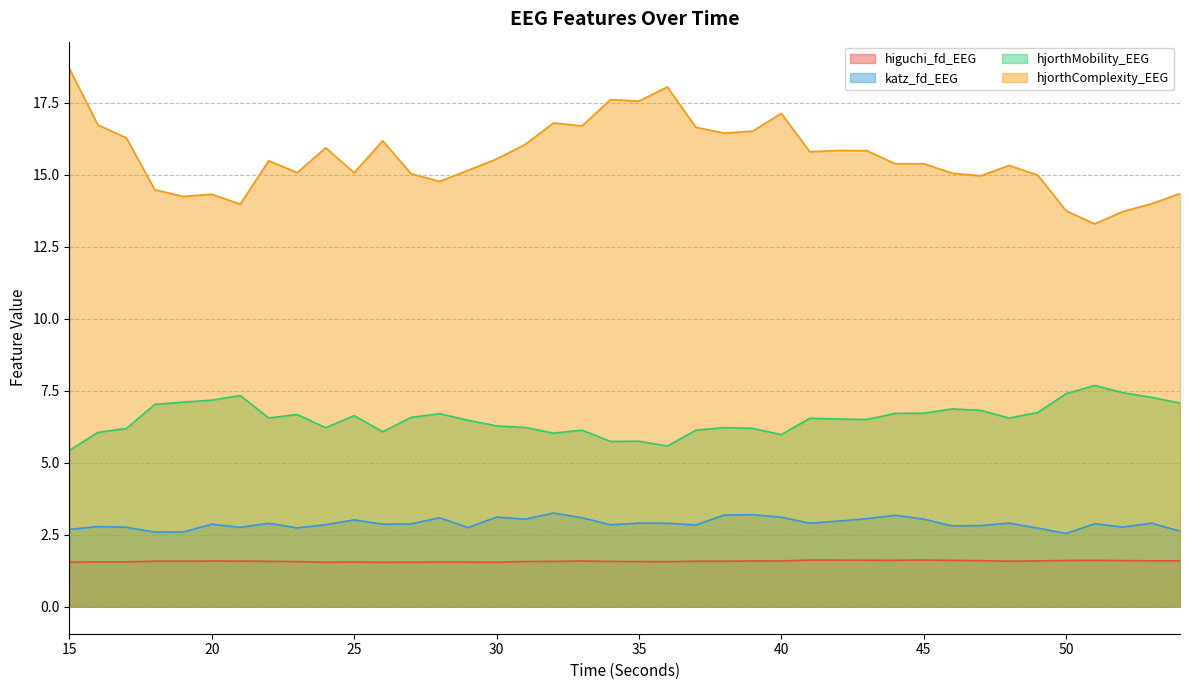

True or false: hjorthMobility_EEG and higuchi_fd_EEG intersect in this chart.

False